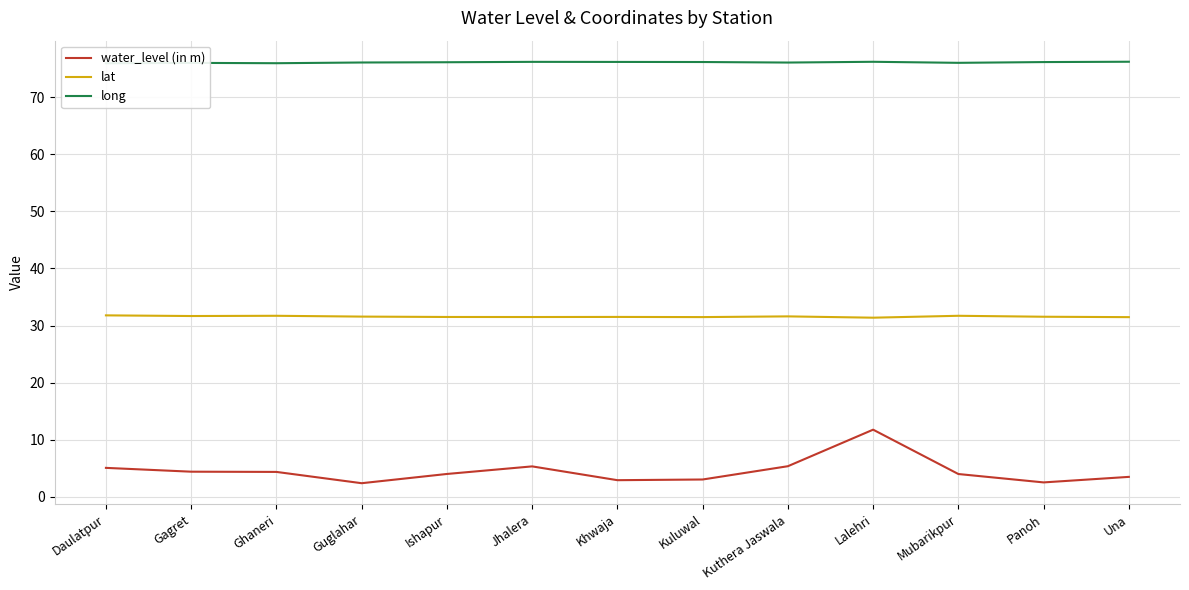

What is the value of the long point at the 2nd from the left?

76.1